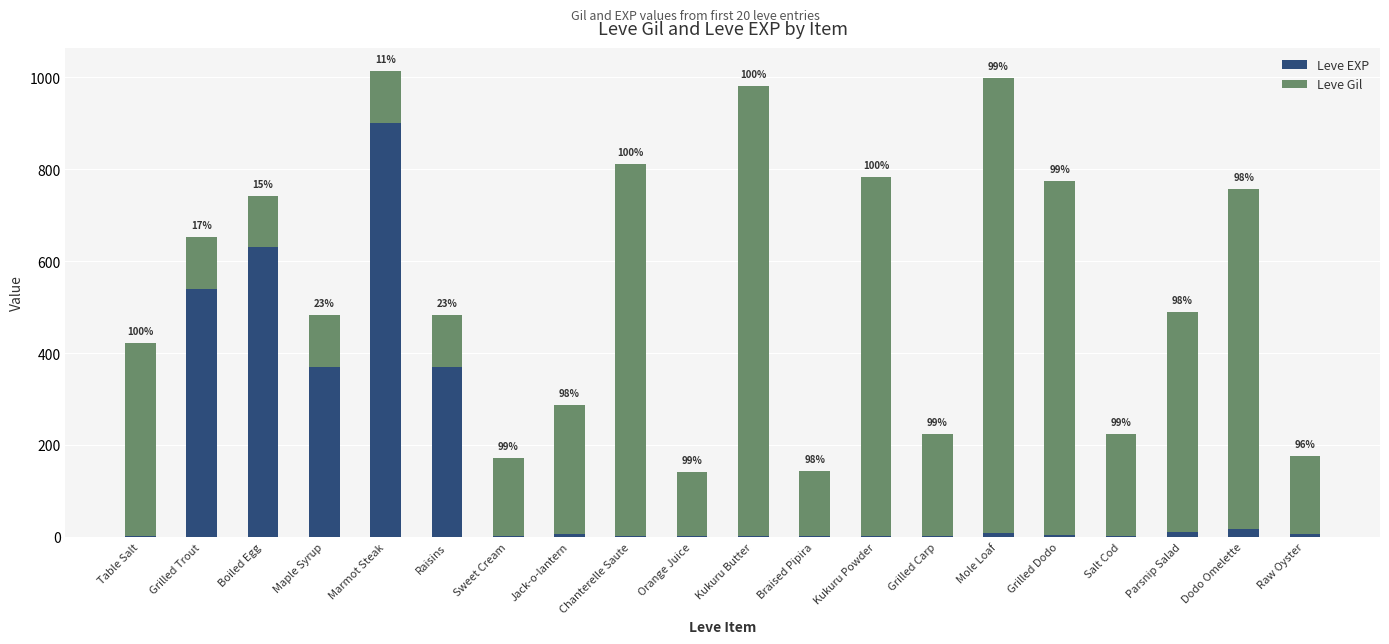

List the series in order of their peak value, highest first.

Leve Gil, Leve EXP